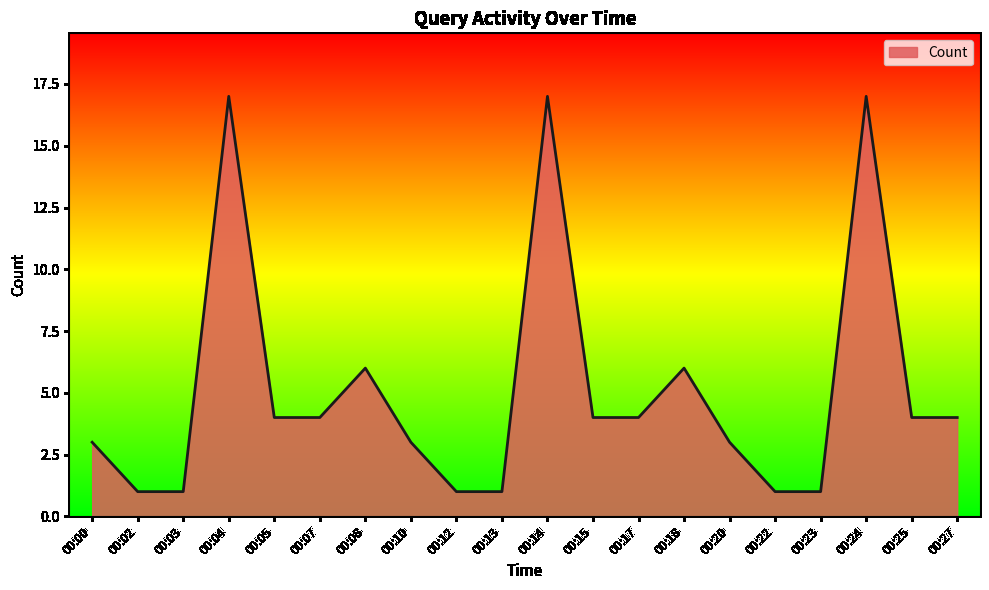

Approximately how many times larger is the value at 00:13 compared to 00:08?

0.2